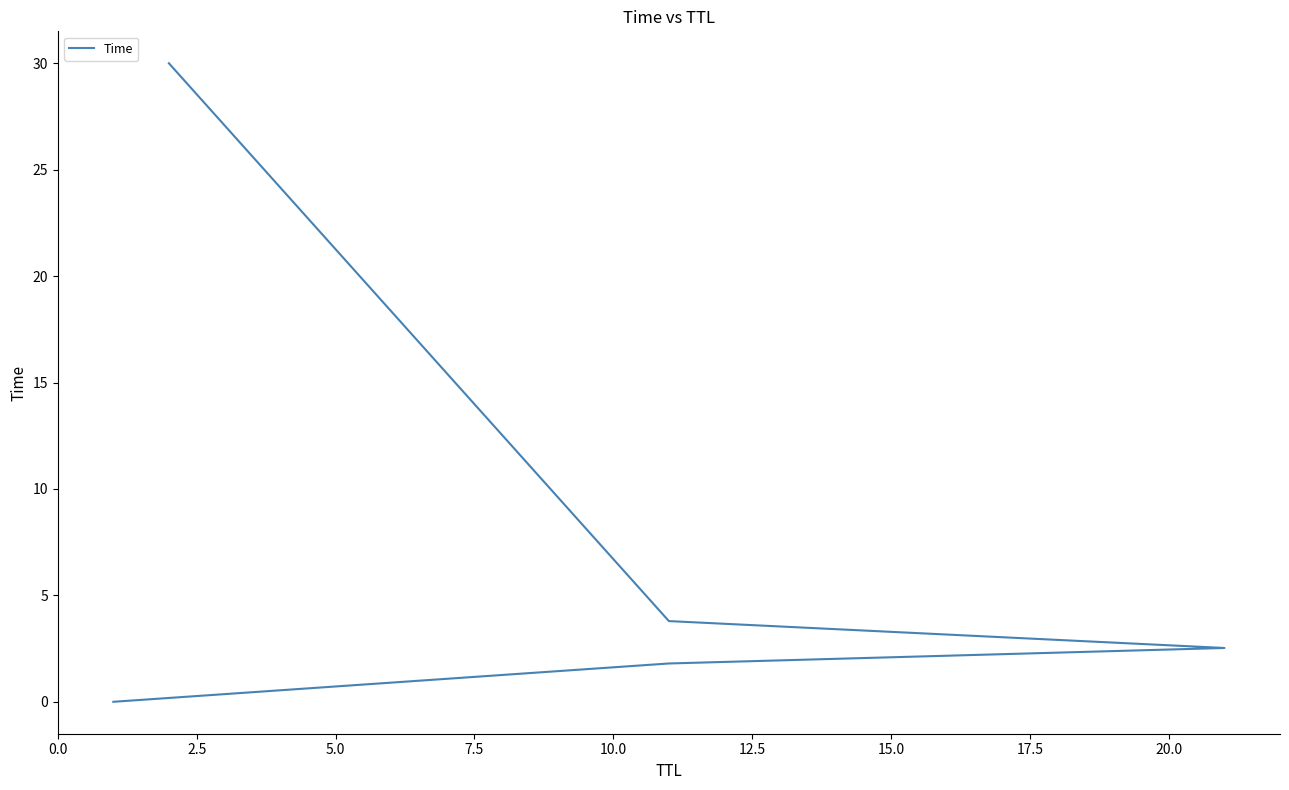

What is the difference between the second highest and minimum values?

3.8